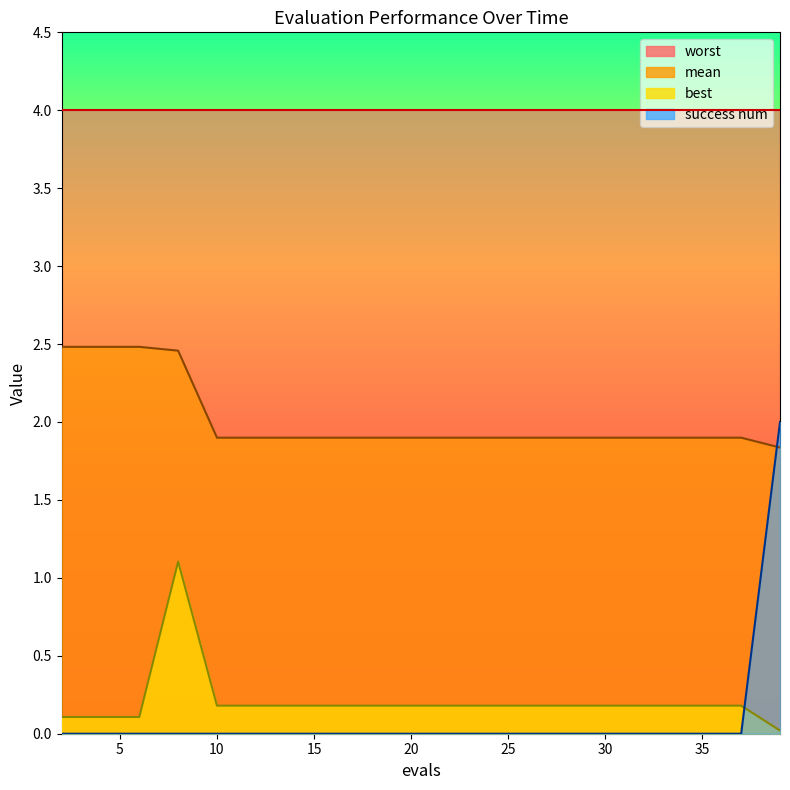

True or false: success num and best cross at least once.

True